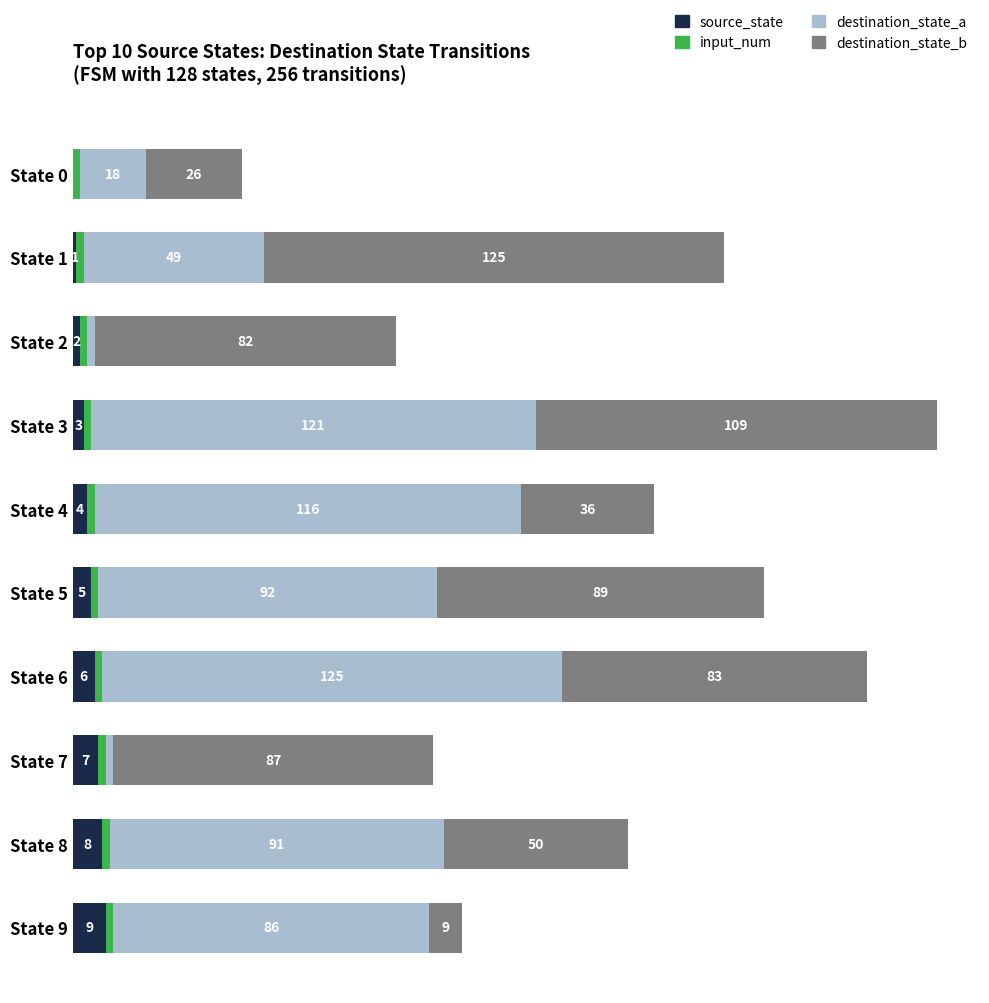

At which label is source_state closest to 4?

State 4